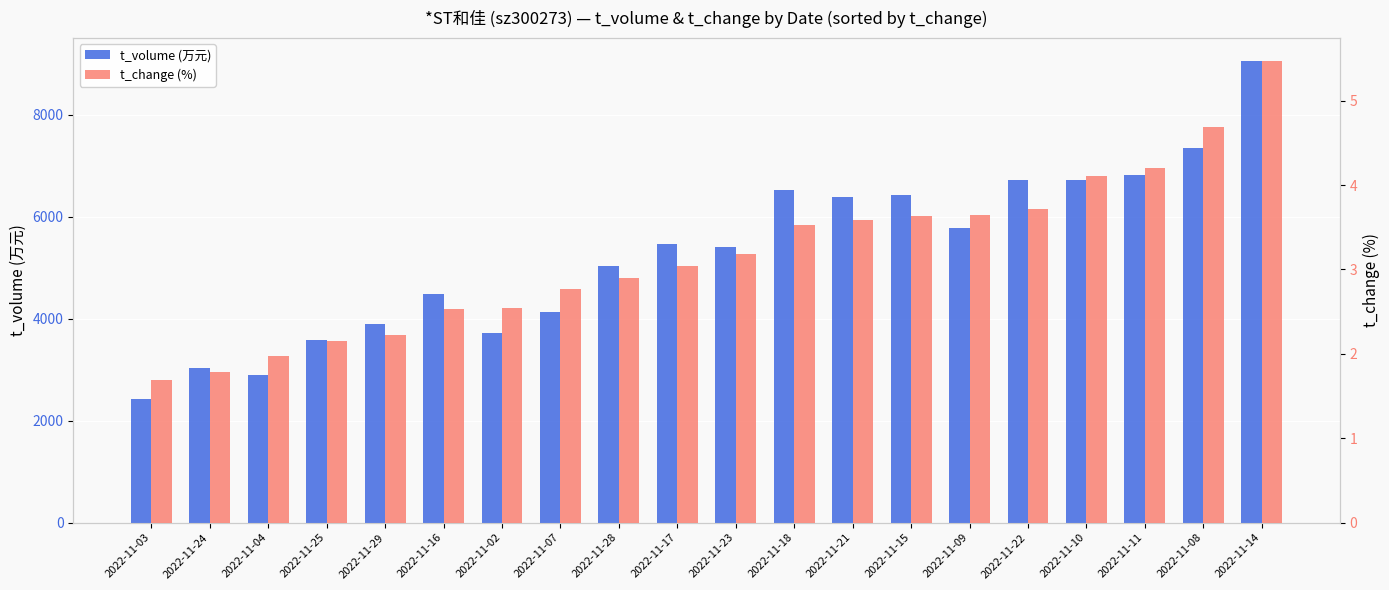

Which series has the largest range (max minus min)?

t_volume (万元)